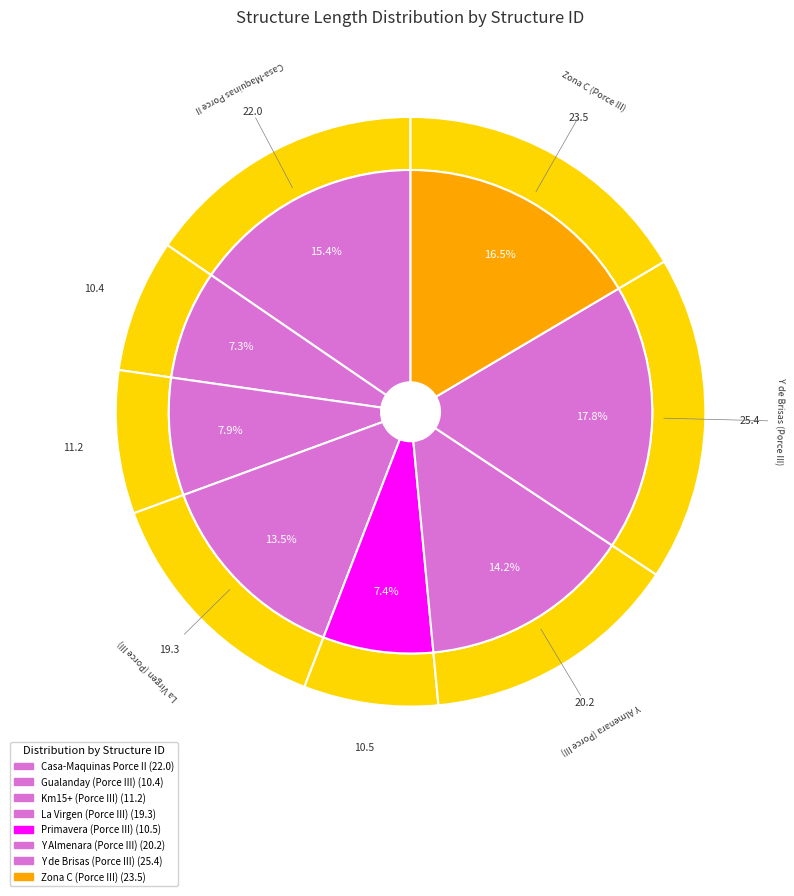

The Y Almenara (Porce III) slice represents 14% of the pie. True or false?

True